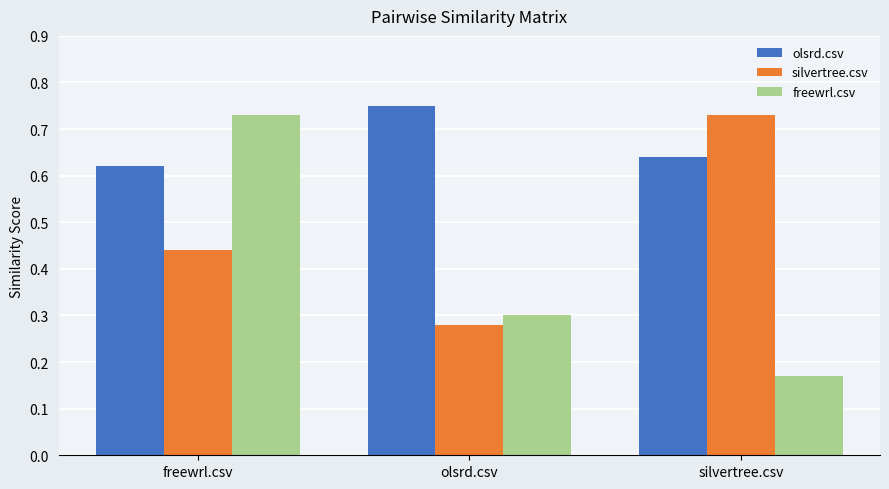

Between olsrd.csv and silvertree.csv, which series saw the biggest shift?

silvertree.csv